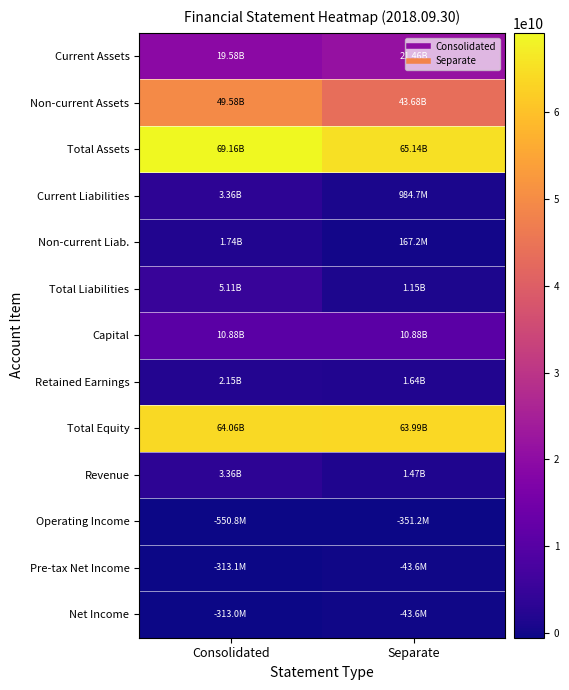

At which category is the sum across all series the highest?

Consolidated